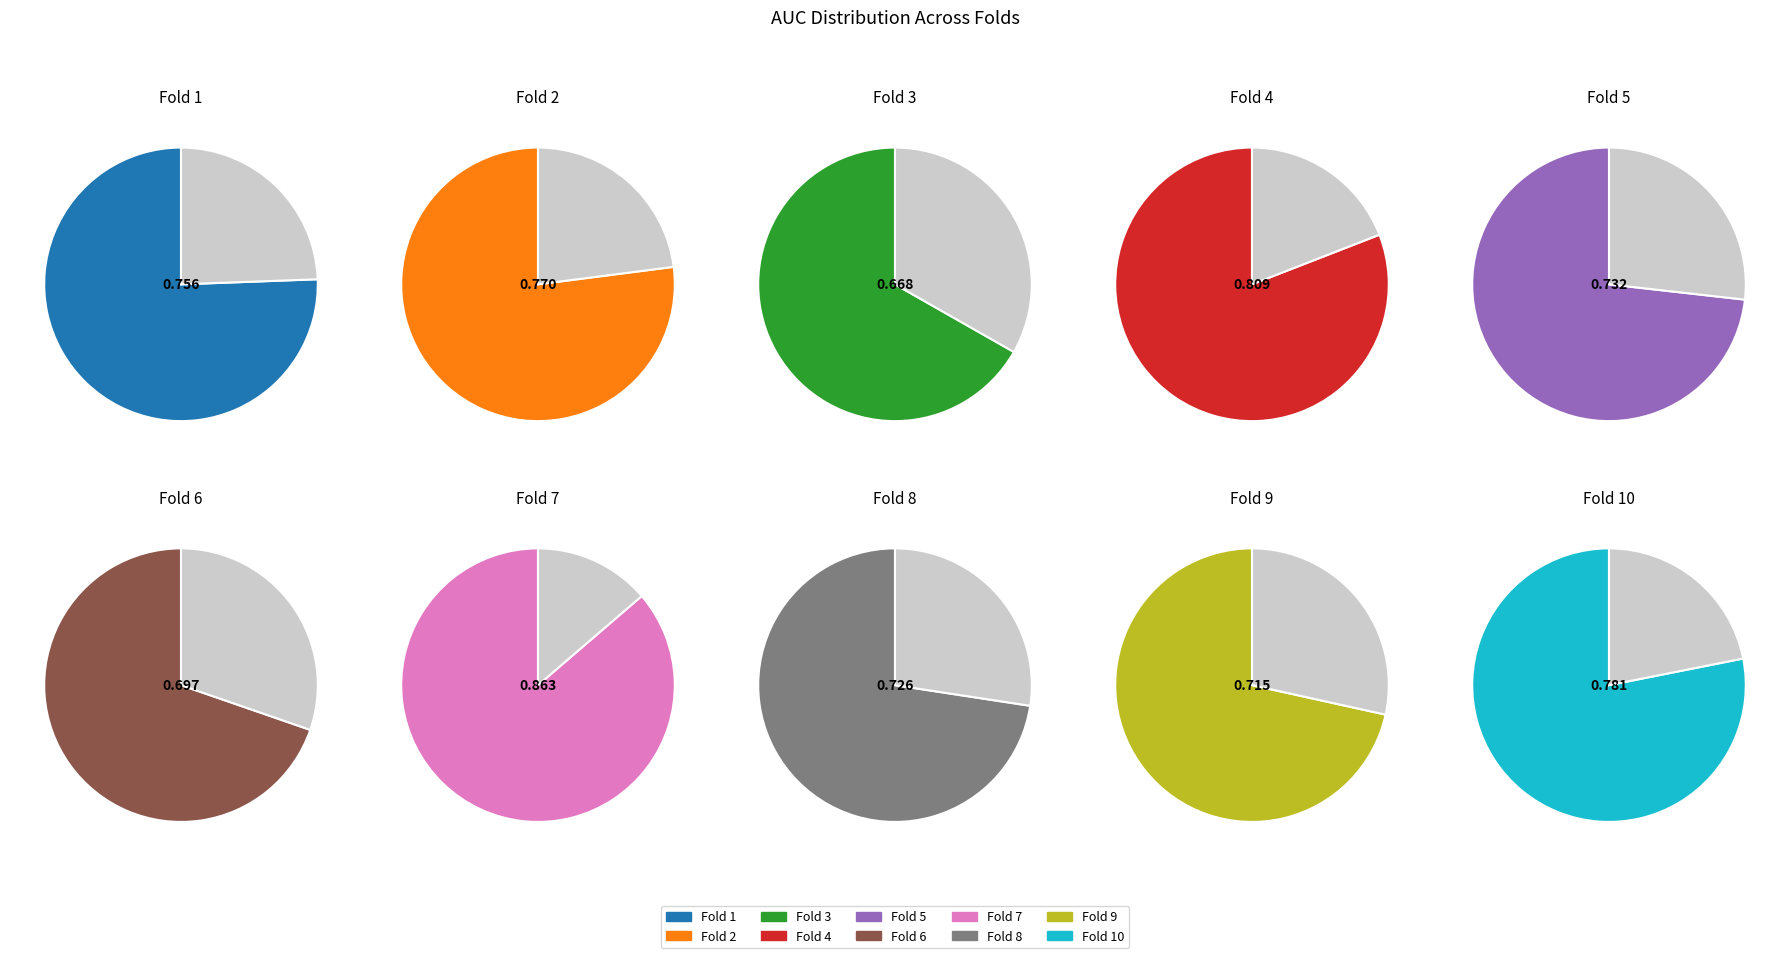

Does Fold 2 represent more than half of the total?

No